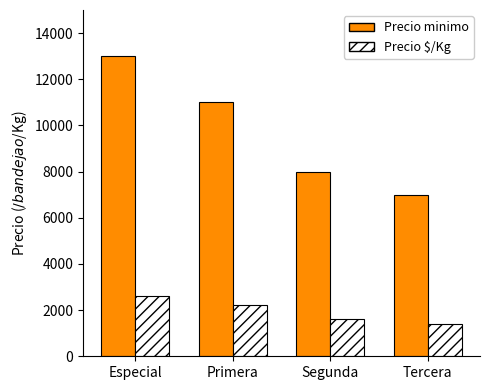

Read the Precio $/Kg value at Primera, to the nearest 50.

2200